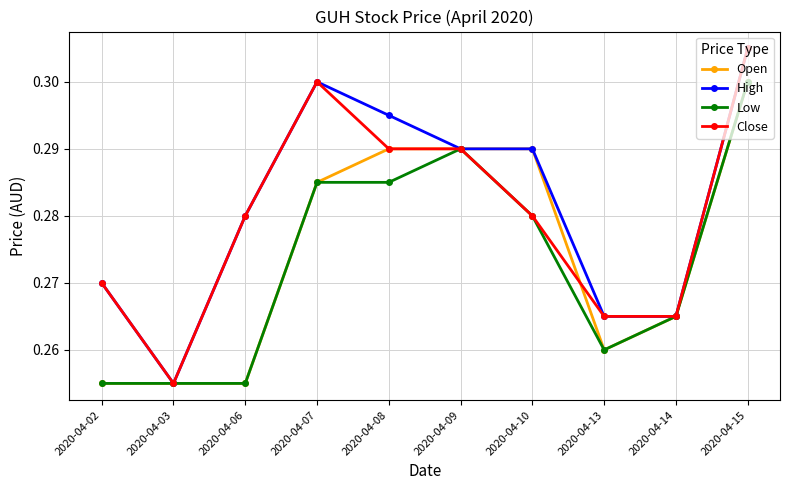

What is the sum of all Open values?

2.7